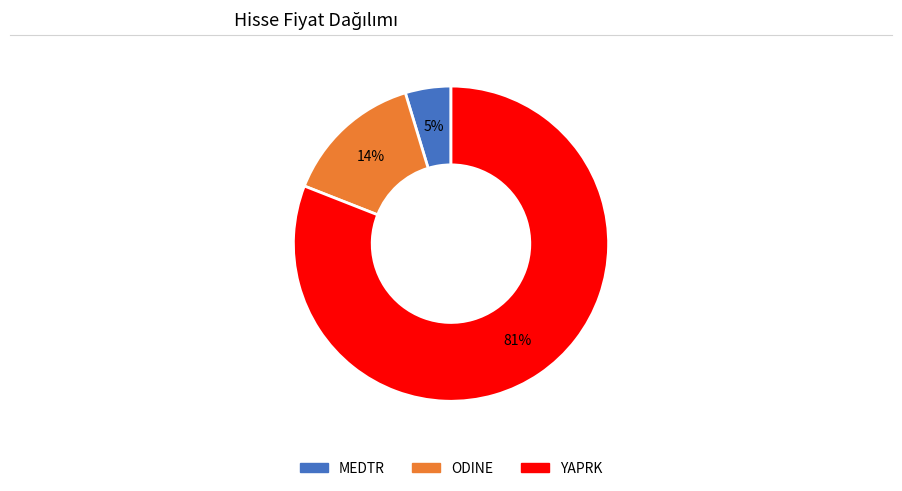

Which slice represents more than half of the pie?

YAPRK